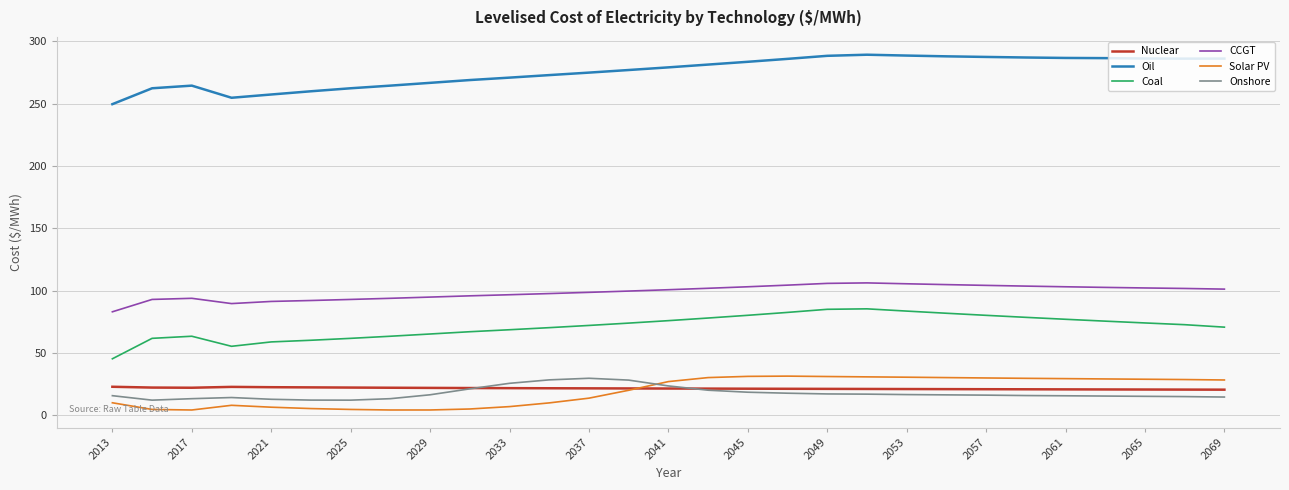

What is the highest value of the Solar PV series?

31.3